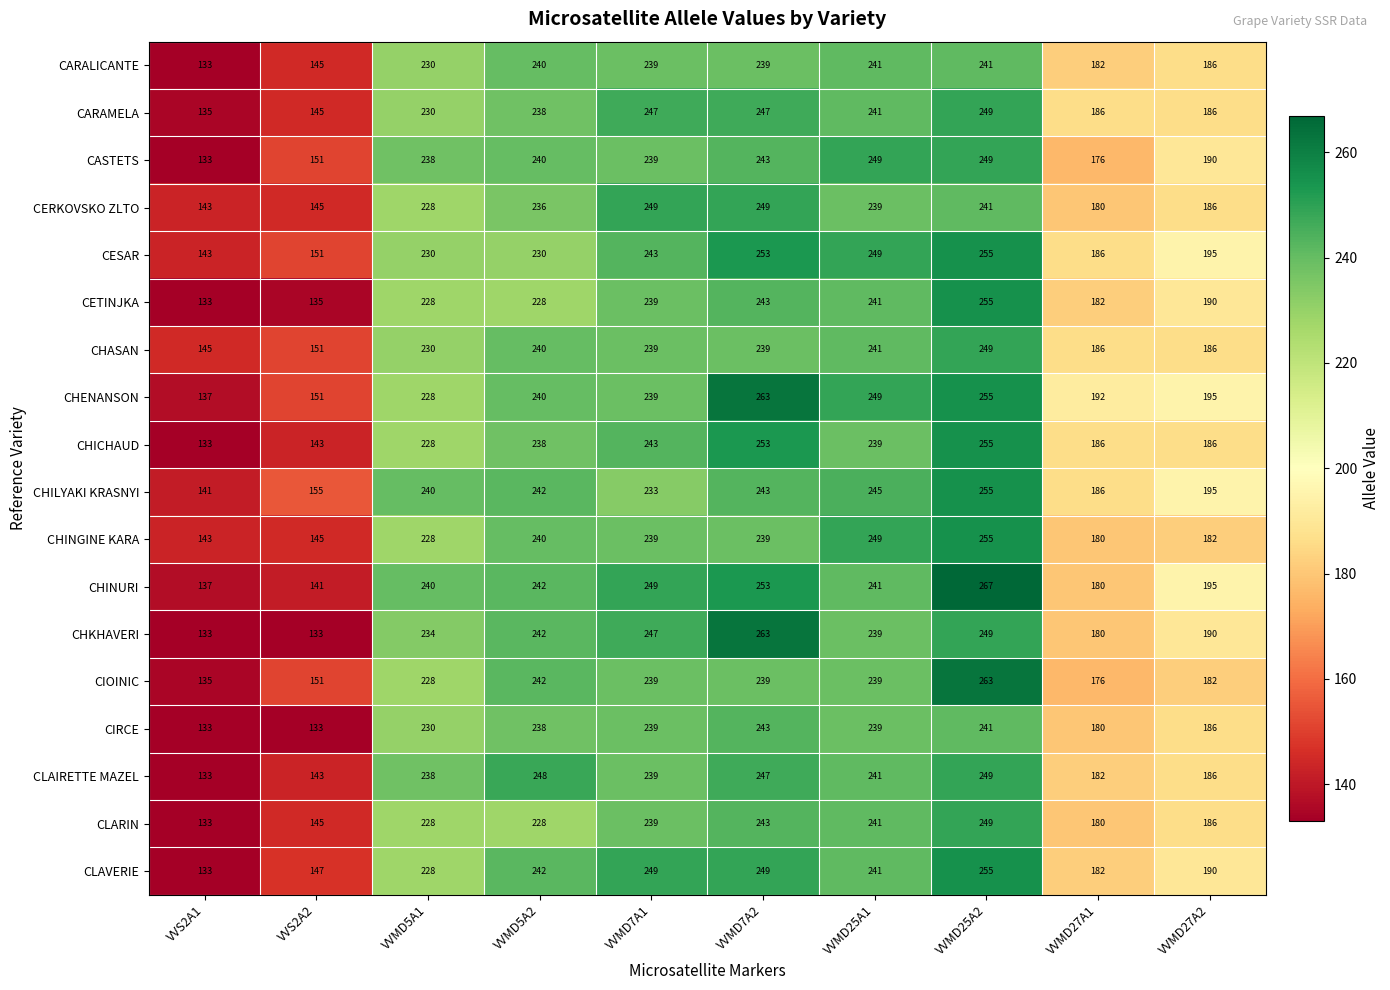

Which label corresponds to the largest value in the chart?

VVMD25A2